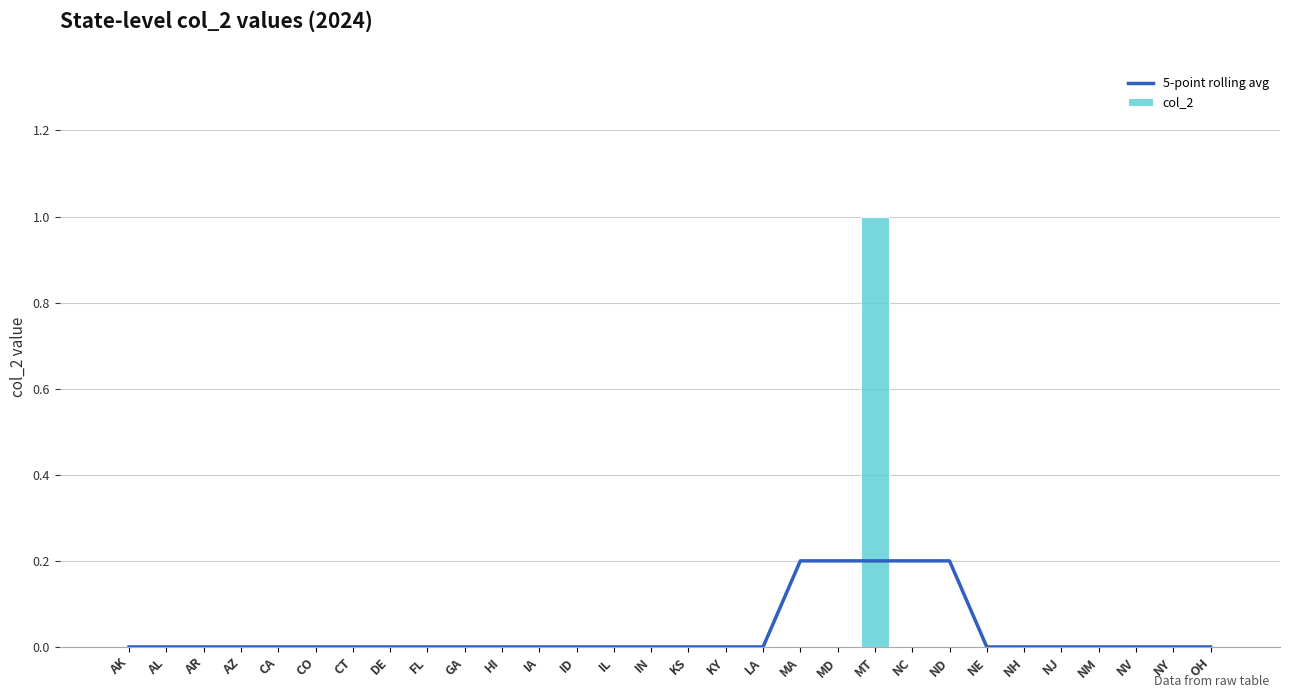

What position from the left is MA?

19